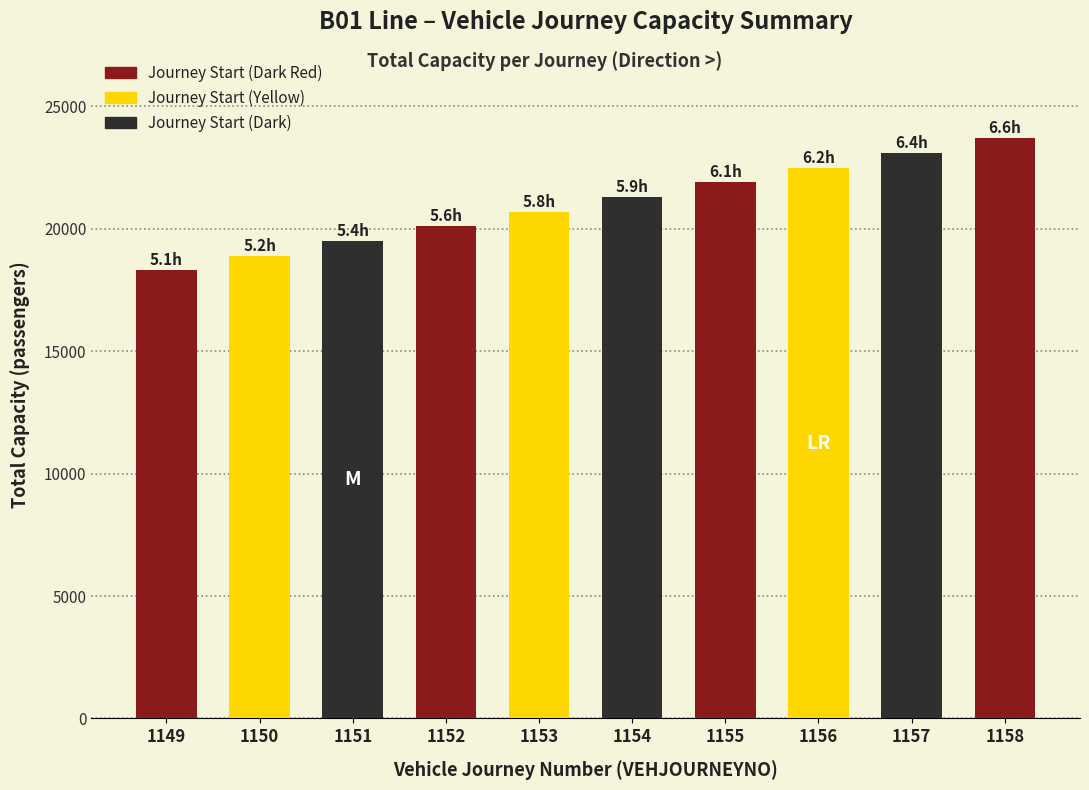

Does the chart contain stacked bars?

No